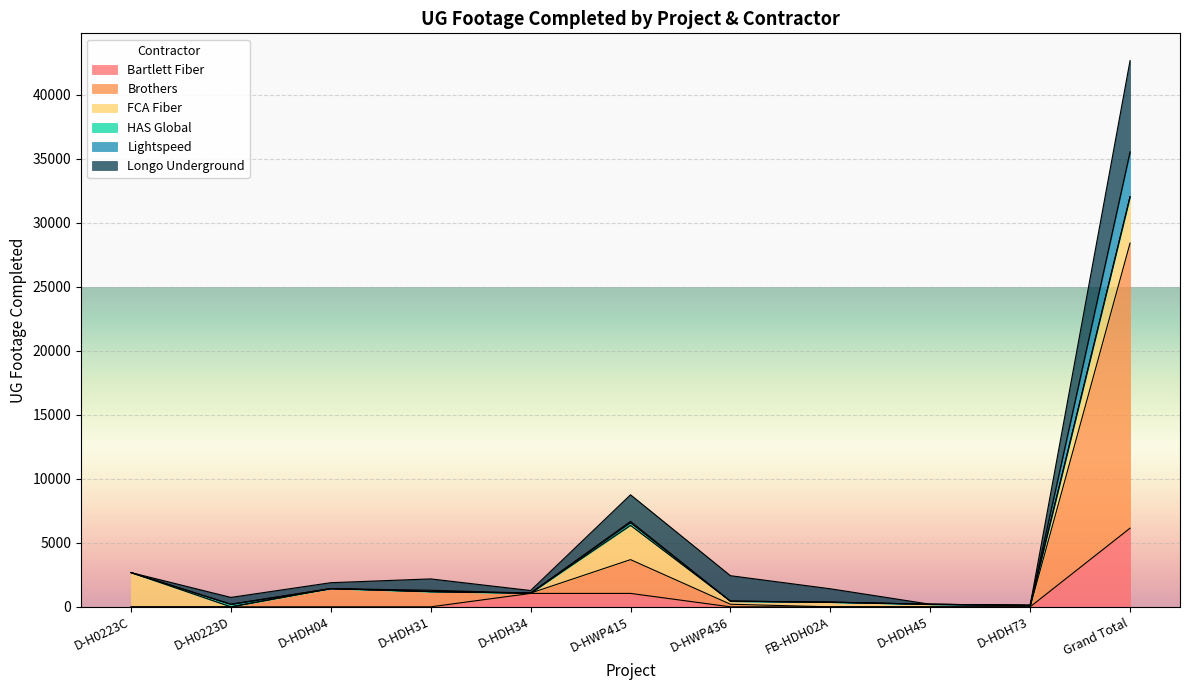

At which label does Bartlett Fiber reach its peak?

Grand Total